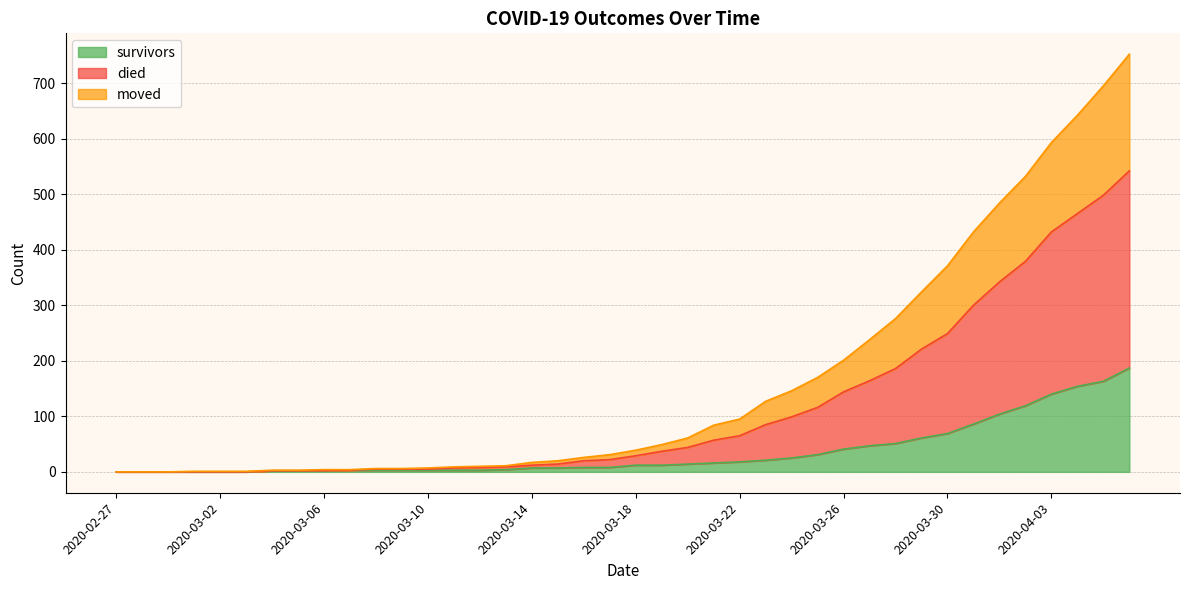

Rank the series by their average value, from lowest to highest.

survivors, moved, died